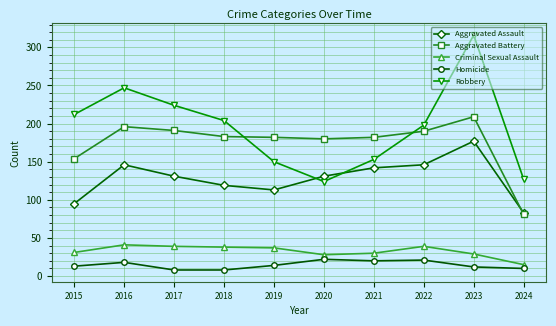

What is the value of the Aggravated Battery point at the 2nd from the left?

196